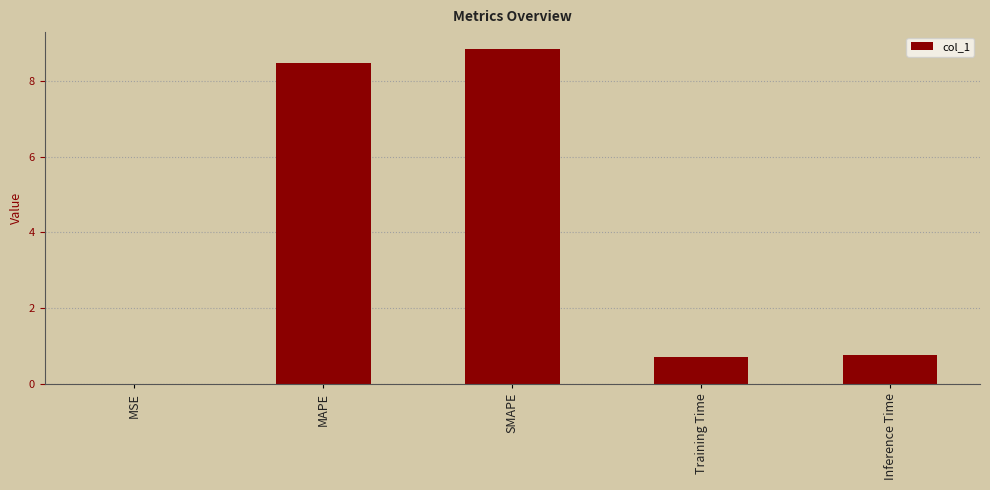

What is the ratio of the value at Inference Time to the value at MAPE?

0.1